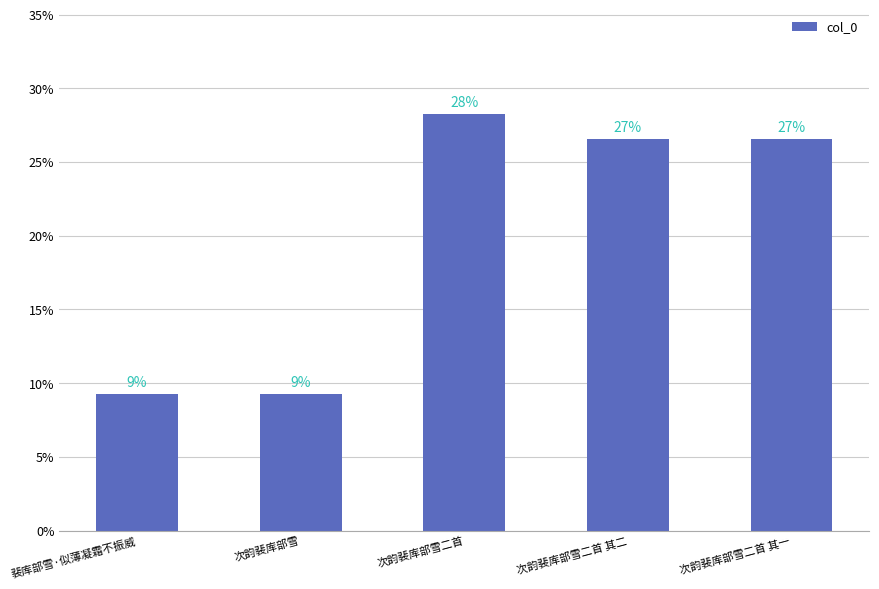

List the labels in order of value, smallest first.

裴库部雪·似薄凝霜不振威, 次韵裴库部雪, 次韵裴库部雪二首 其一, 次韵裴库部雪二首 其二, 次韵裴库部雪二首